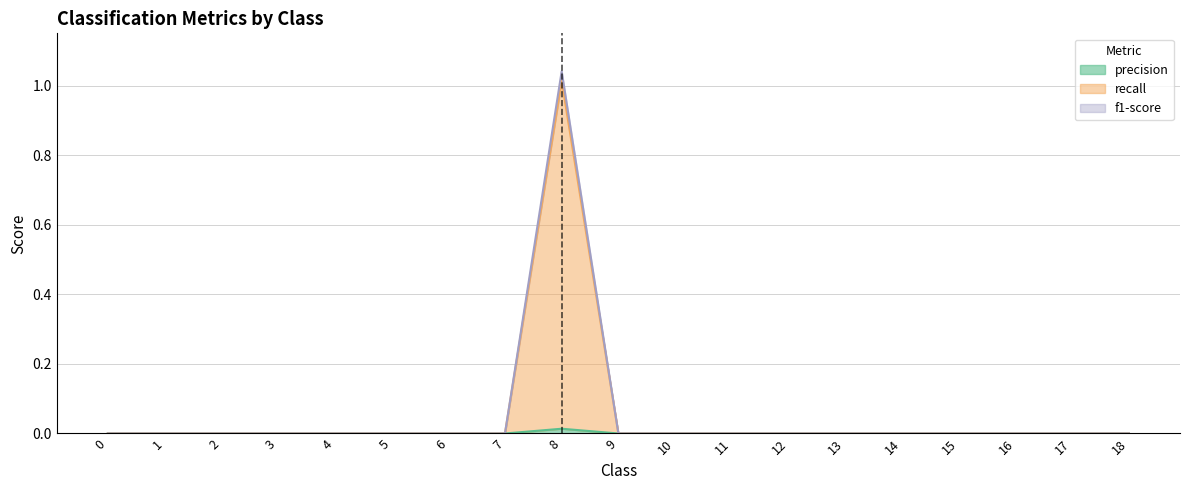

Is the value of f1-score at 10 greater than the value of recall at 1?

No